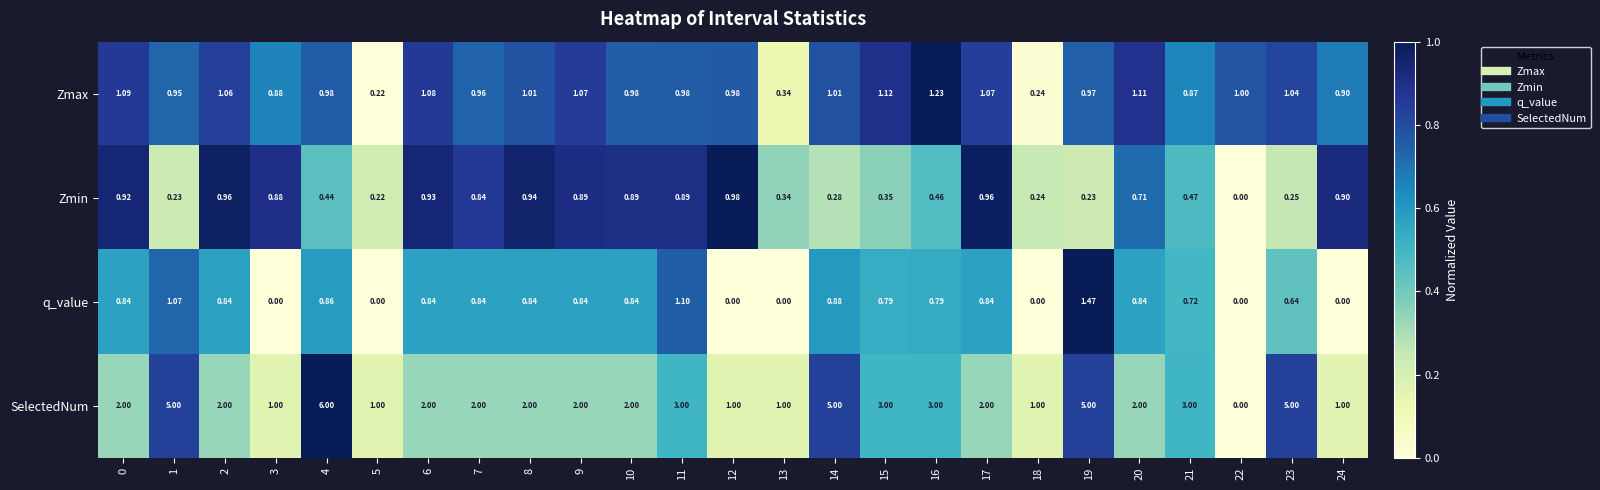

What is the difference between the highest and lowest values at 13?

1.0